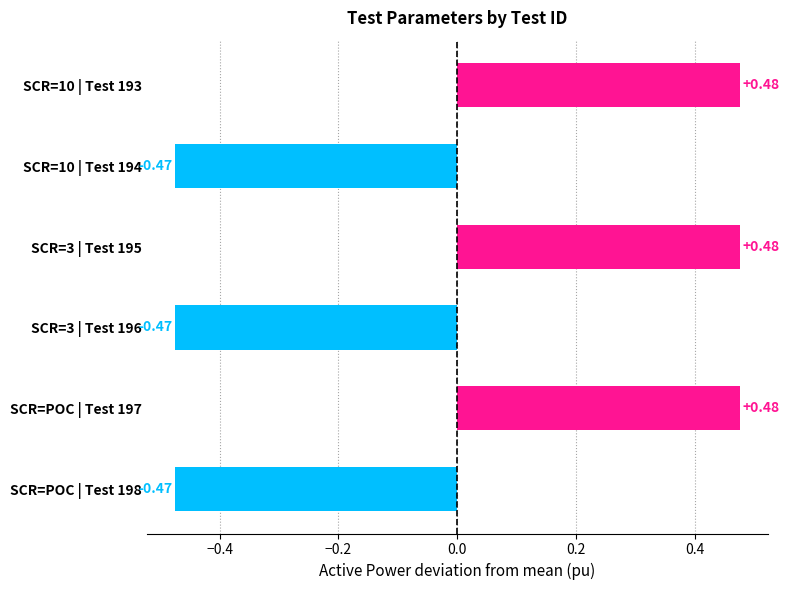

Are the bars horizontal?

Yes